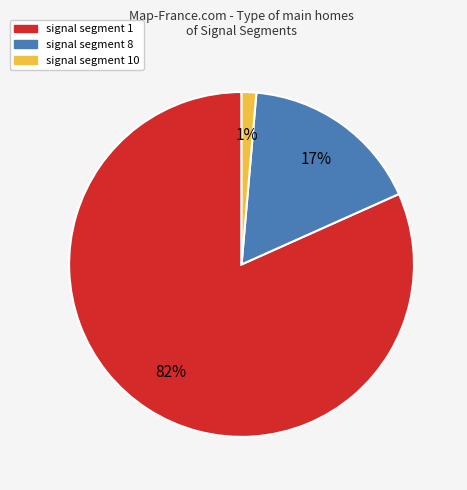

Is there any slice that represents more than half of the pie?

Yes